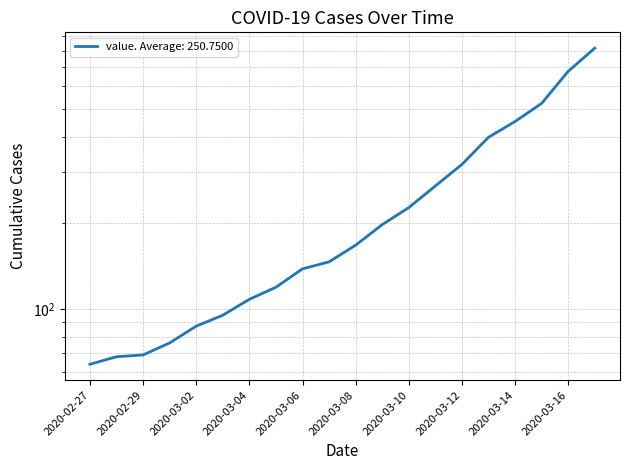

What is the label of the 1st point from the right?

2020-03-17